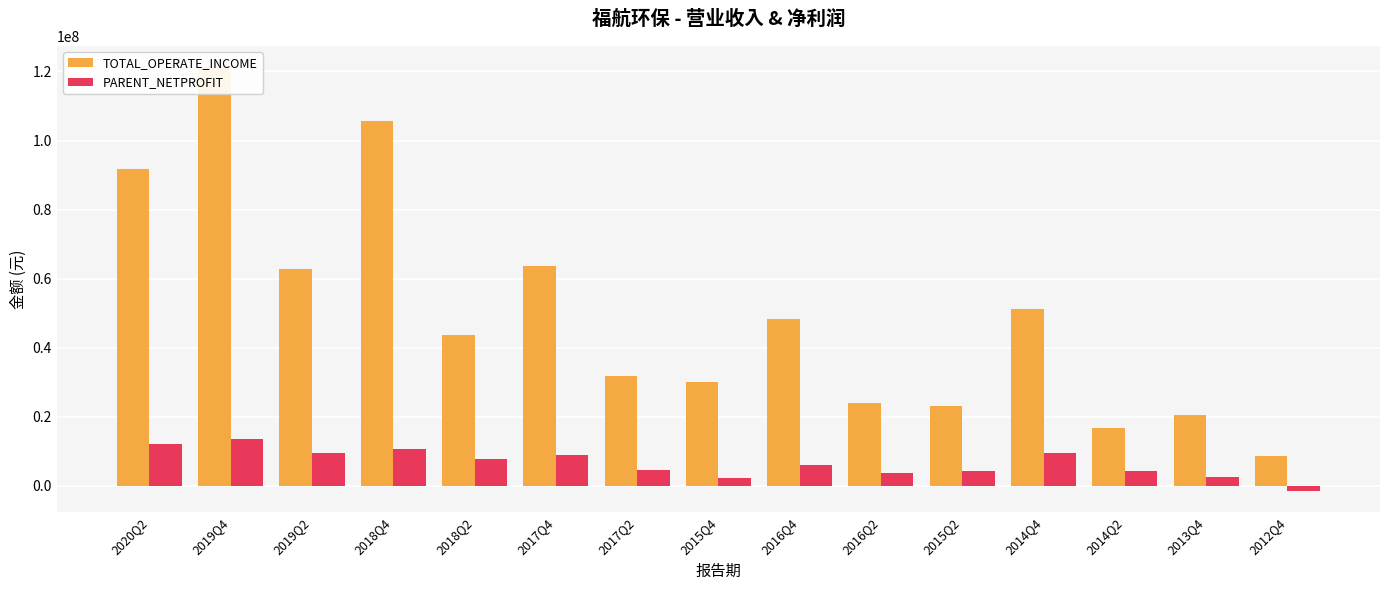

The value of TOTAL_OPERATE_INCOME at 2015Q4 is 30195985.8. True or false?

True